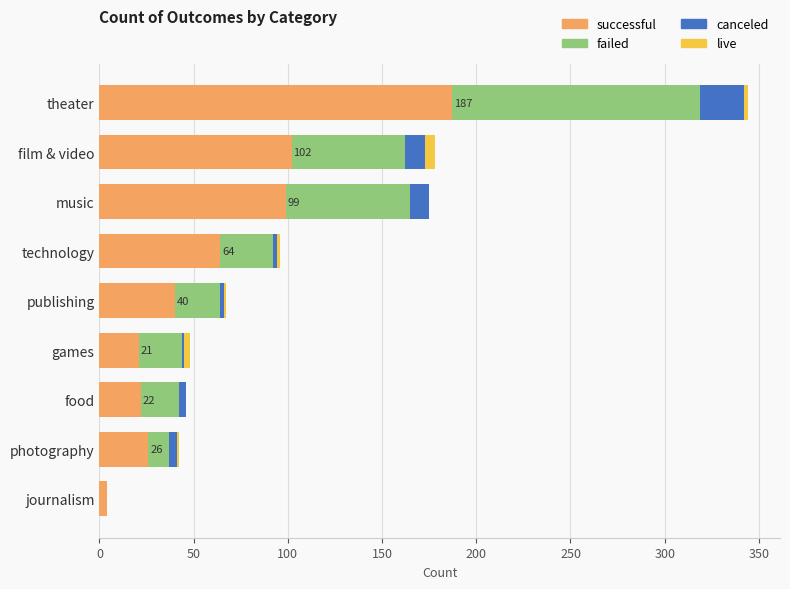

At which label does successful reach its peak?

theater